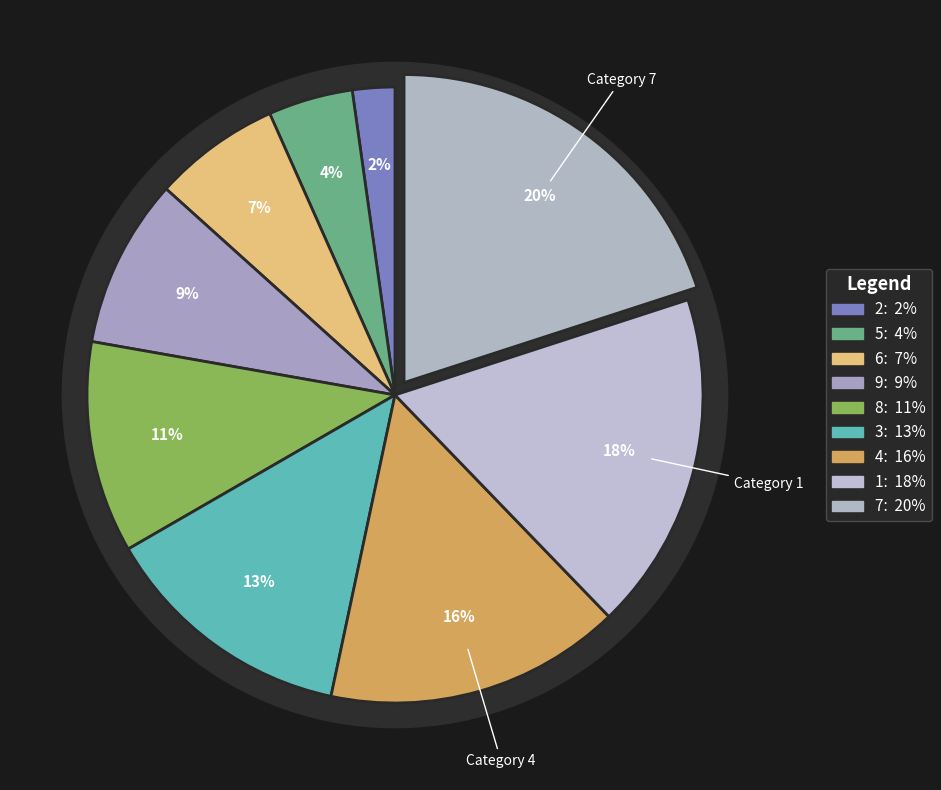

The 8 slice represents 22% of the pie. True or false?

False